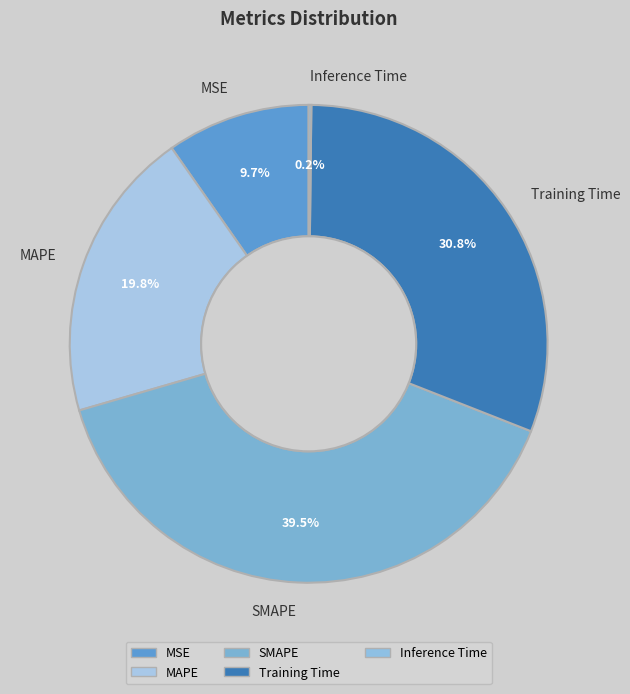

Does SMAPE represent more than half of the total?

No